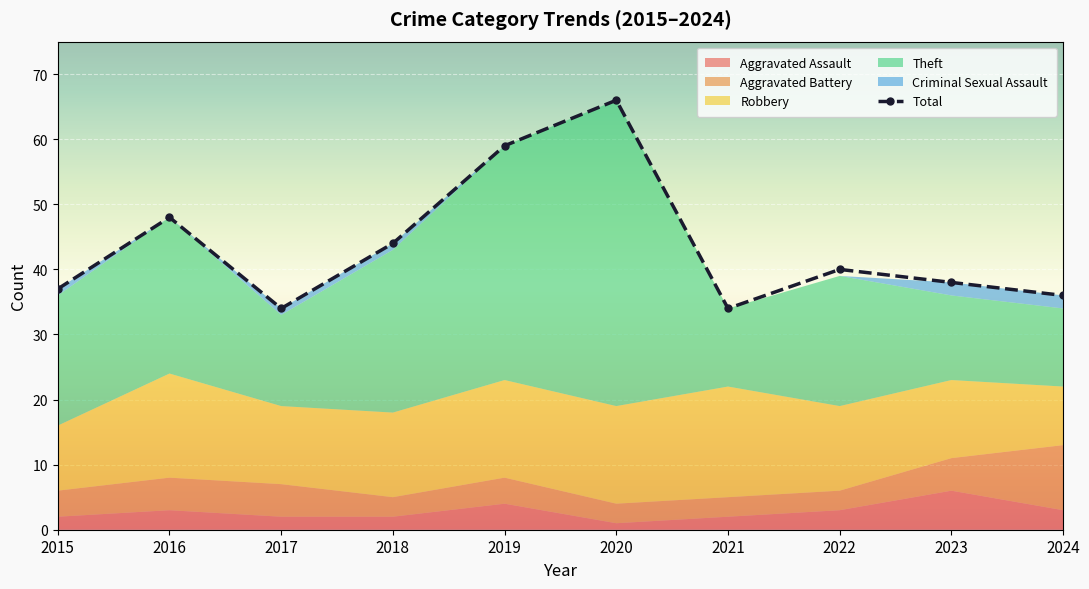

How many values in the Criminal Sexual Assault series are below 1?

5